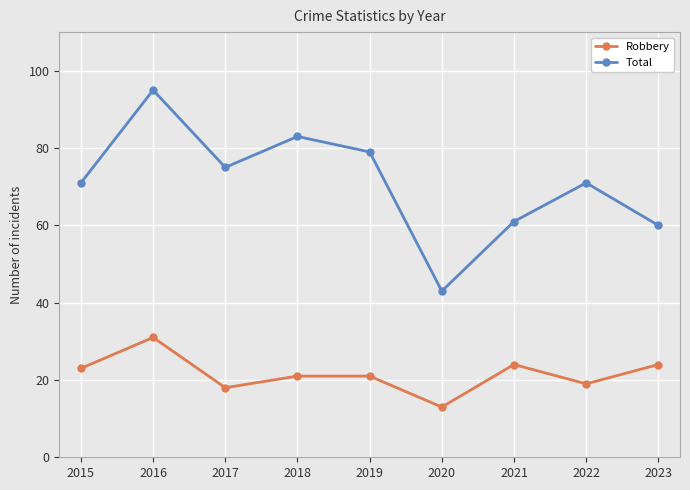

Is the value of Robbery at 2019 greater than the value of Total at 2023?

No